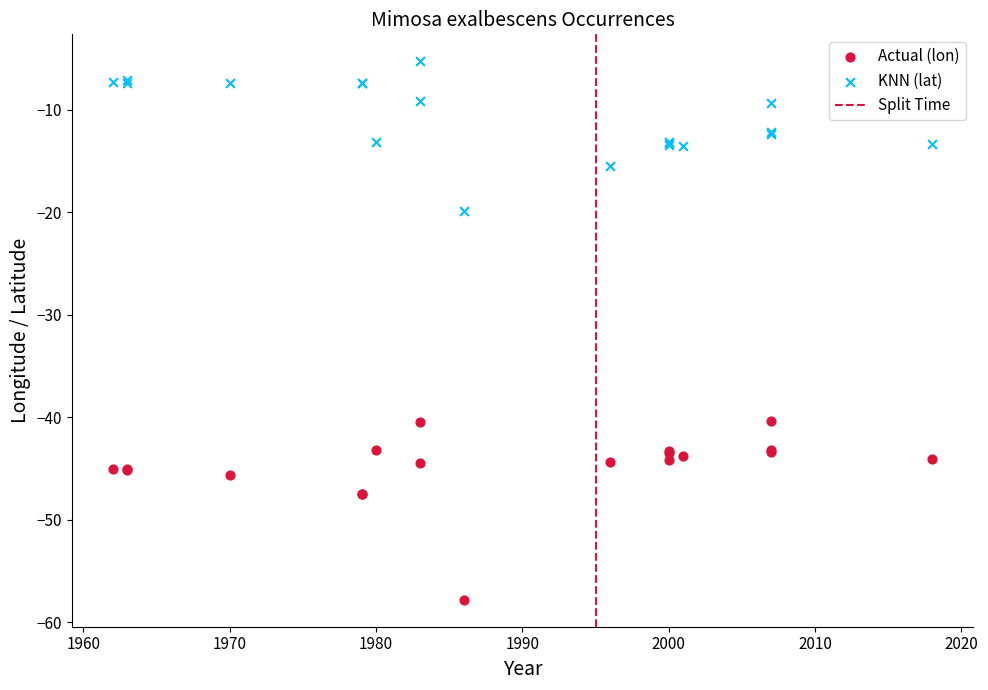

Which series reaches the minimum Y coordinate?

Actual (lon)